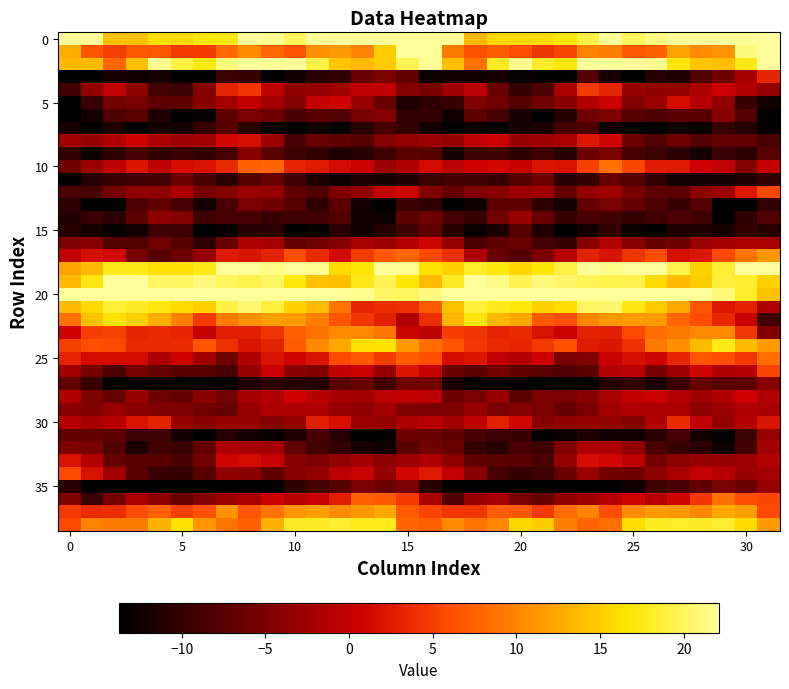

What is the smallest value displayed?

-20.8